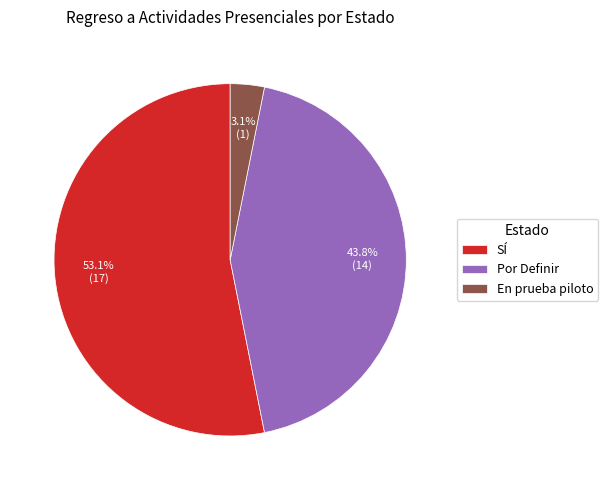

Count the number of slices in the pie.

3